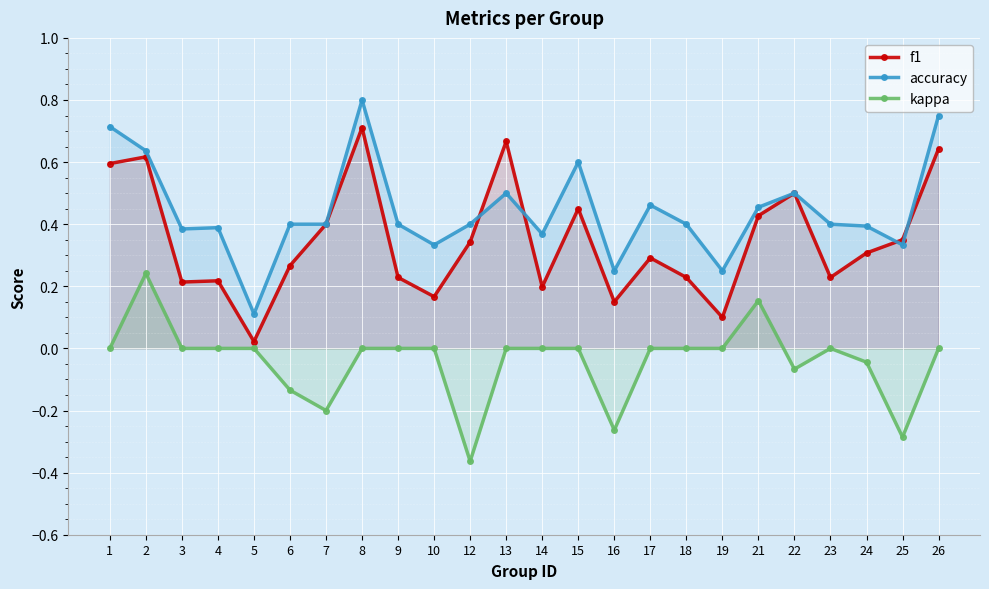

Is it true that f1 equals 0.3 at 24?

True